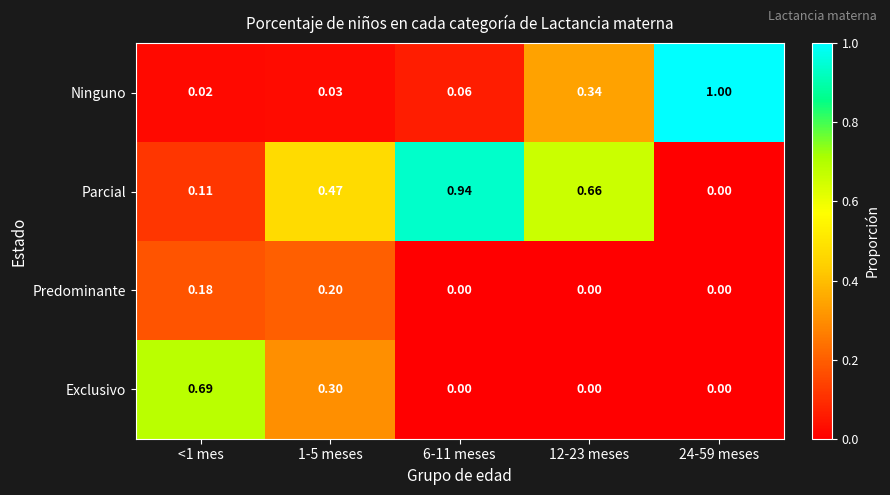

Rank the series by their maximum value, from lowest to highest.

Predominante, Exclusivo, Parcial, Ninguno